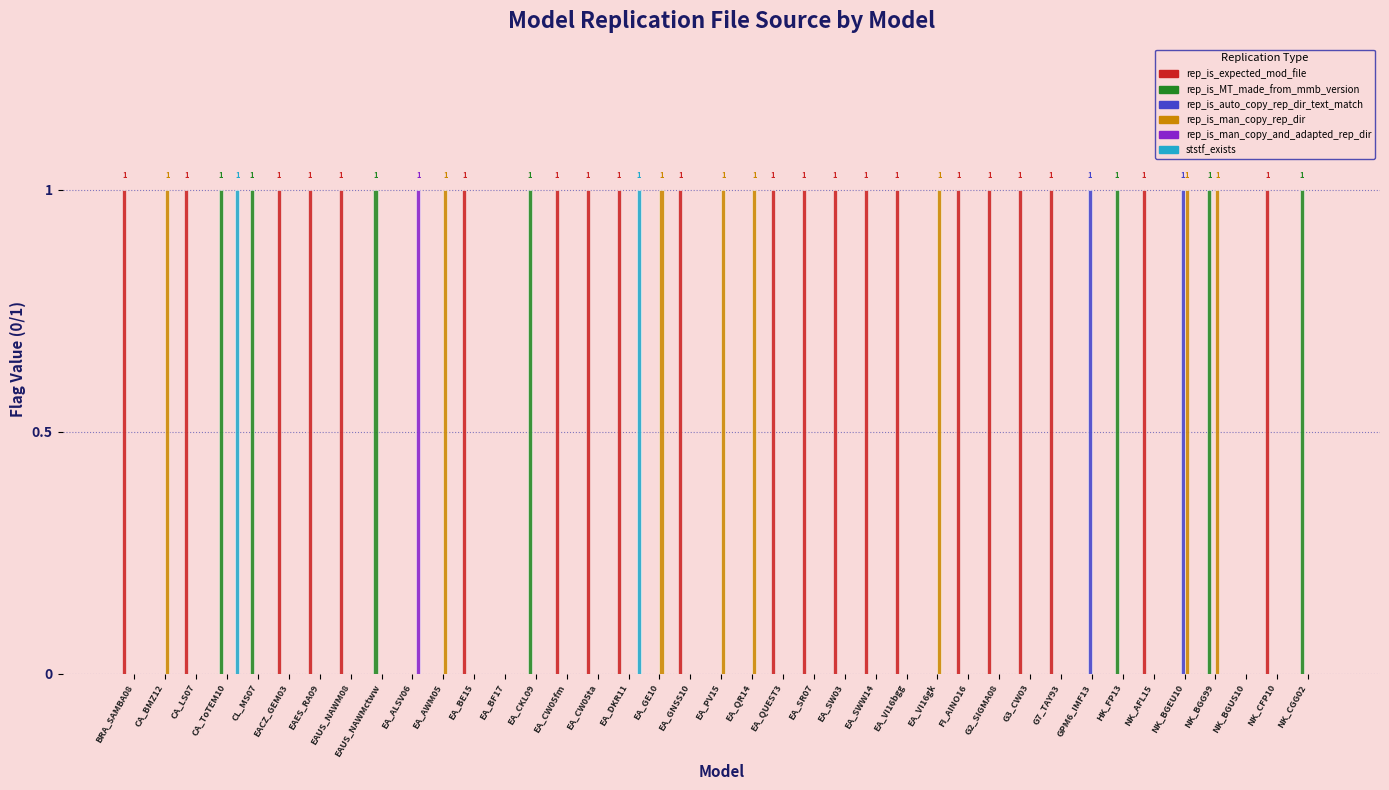

Is it true that rep_is_MT_made_from_mmb_version equals -1 at EA_GE10?

False